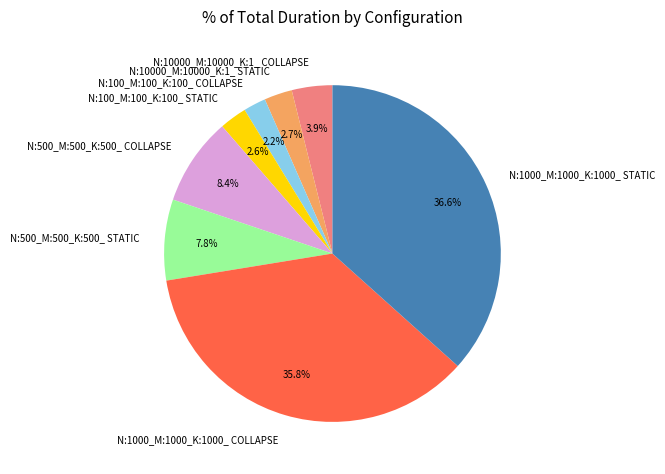

How many slices are in this pie chart?

8